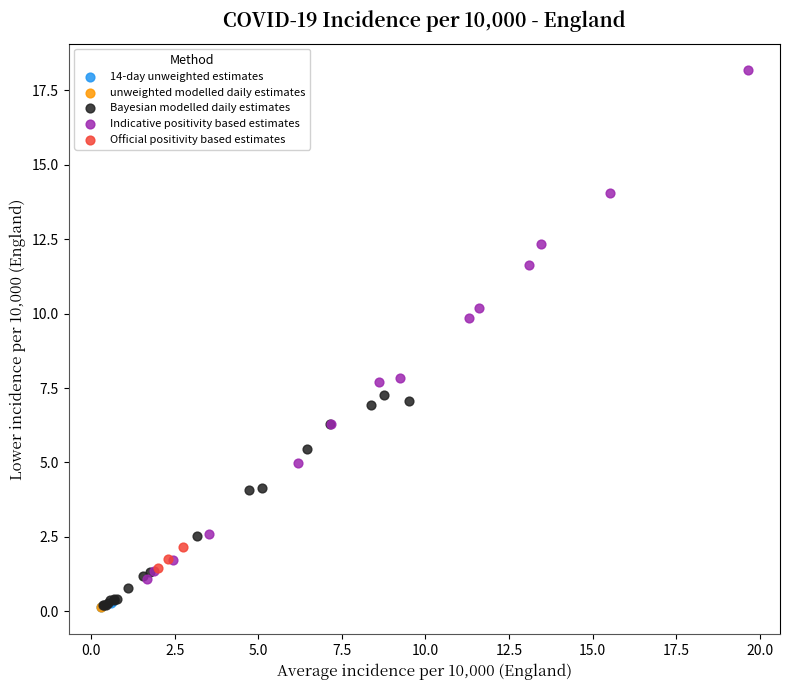

What are all the series names shown in the legend?

14-day unweighted estimates, unweighted modelled daily estimates, Bayesian modelled daily estimates, Indicative positivity based estimates, Official positivity based estimates